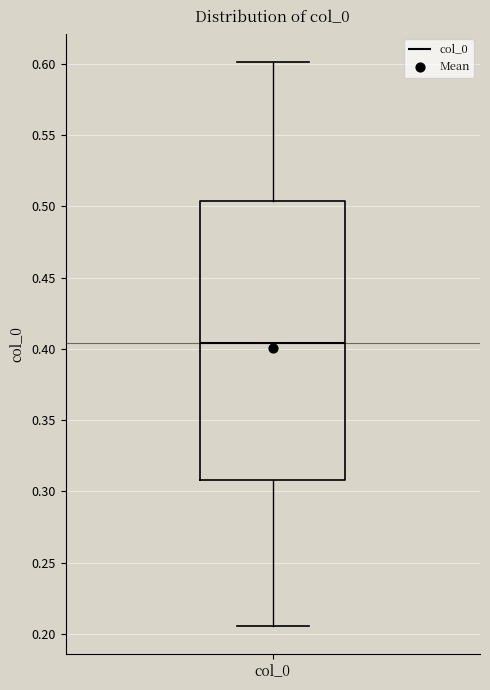

Transcribe this box plot: give where the median line is, the range the box spans, and where the two whiskers end, as read against the y-axis. The values are not printed on the chart, so give them approximately, as read against the axis.

median 0.405, box 0.310 to 0.505, whiskers 0.205 to 0.600